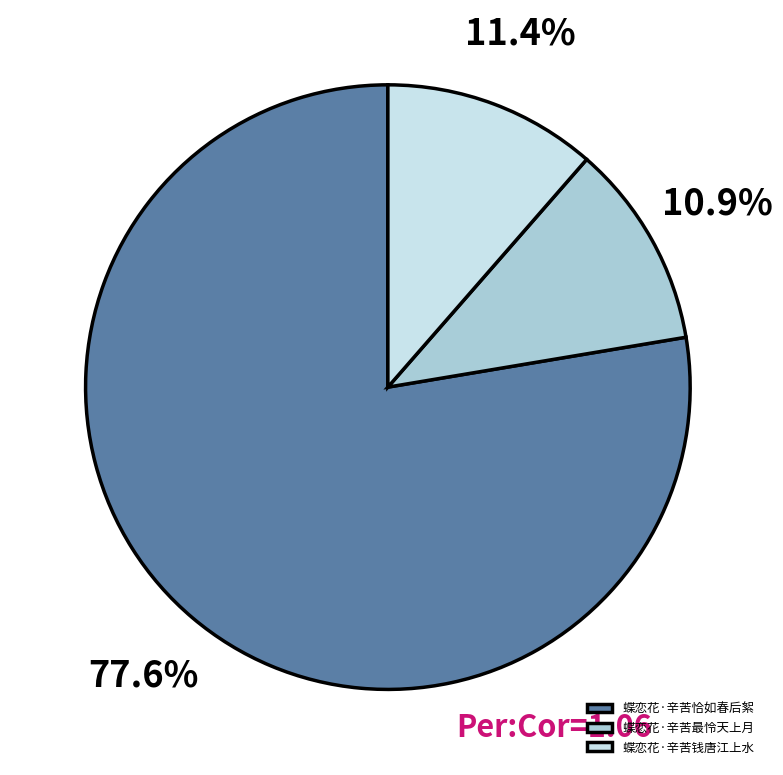

What percentage is the 蝶恋花·辛苦恰如春后絮 slice, to the nearest percent?

78%